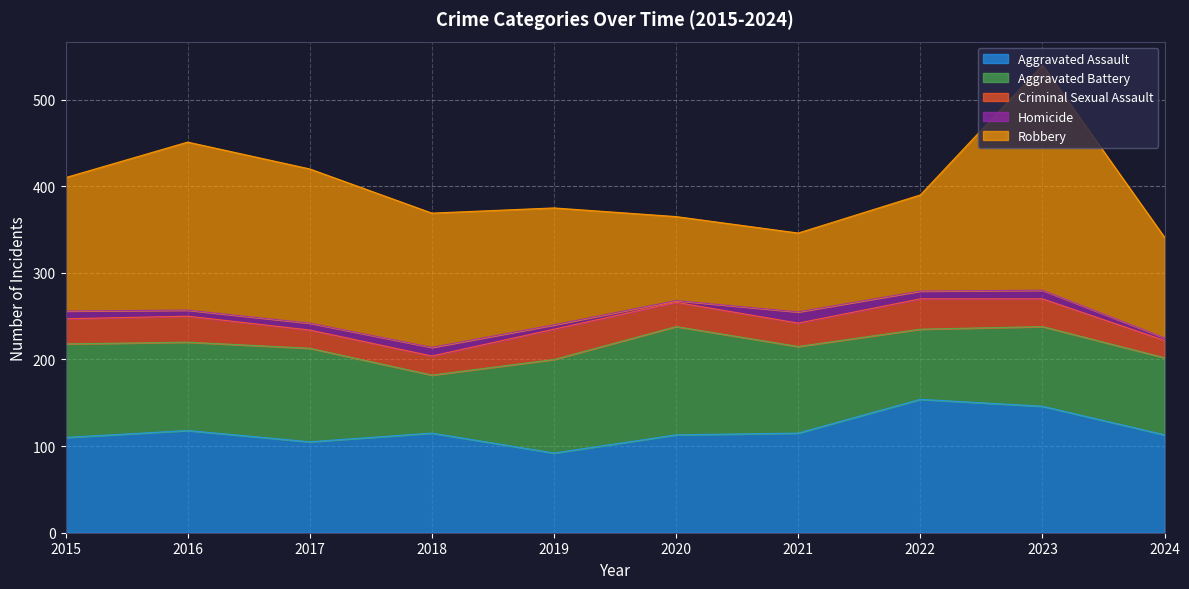

What is the average value of the Aggravated Assault series?

118